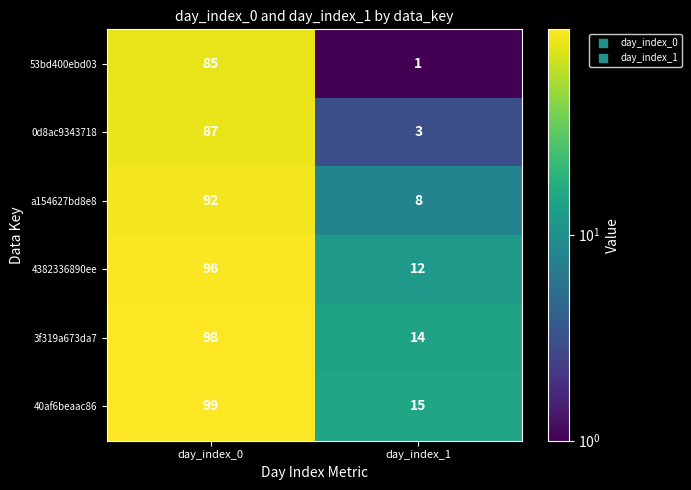

What is the sum of the 40af6beaac86 values at day_index_0 and day_index_1?

114